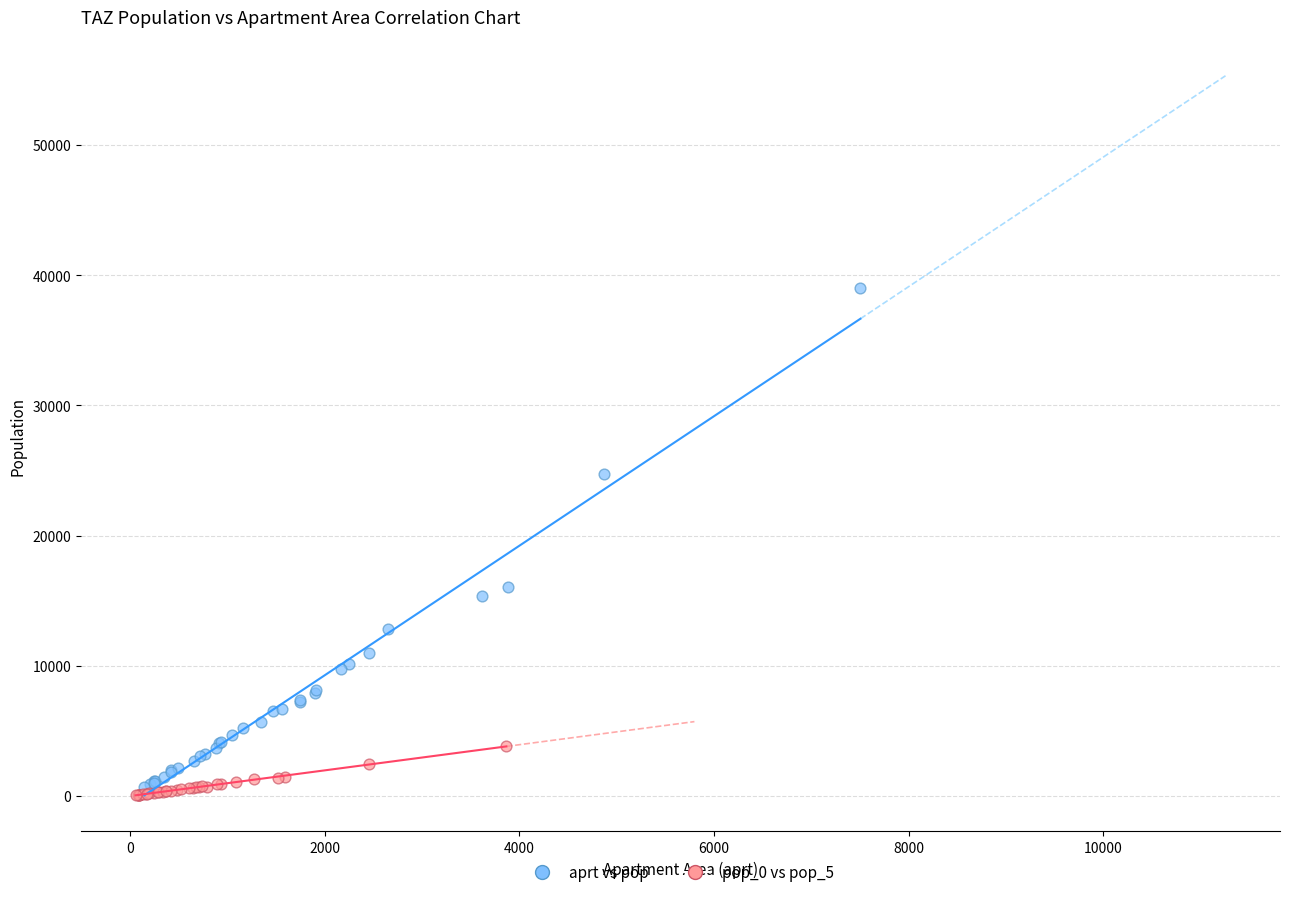

Which series reaches the minimum Y coordinate?

pop_0 vs pop_5